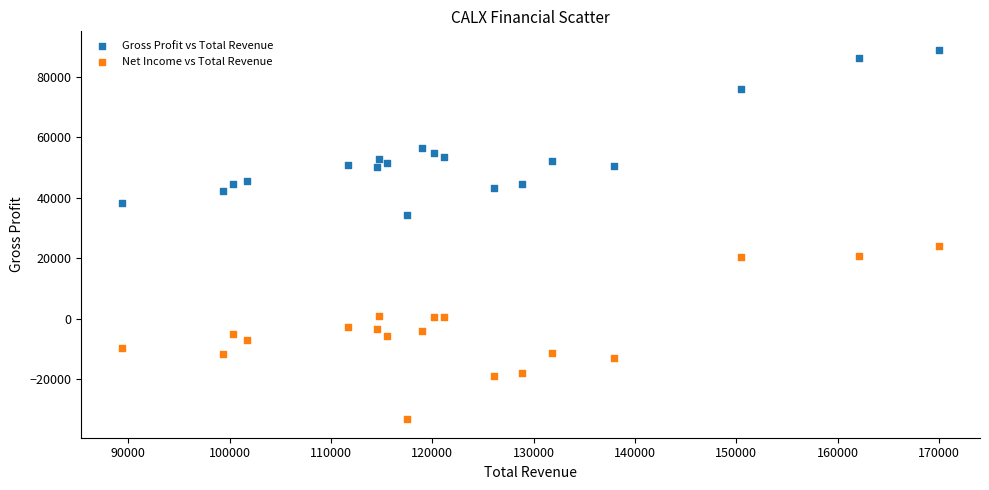

What are all the series names shown in the legend?

Gross Profit vs Total Revenue, Net Income vs Total Revenue